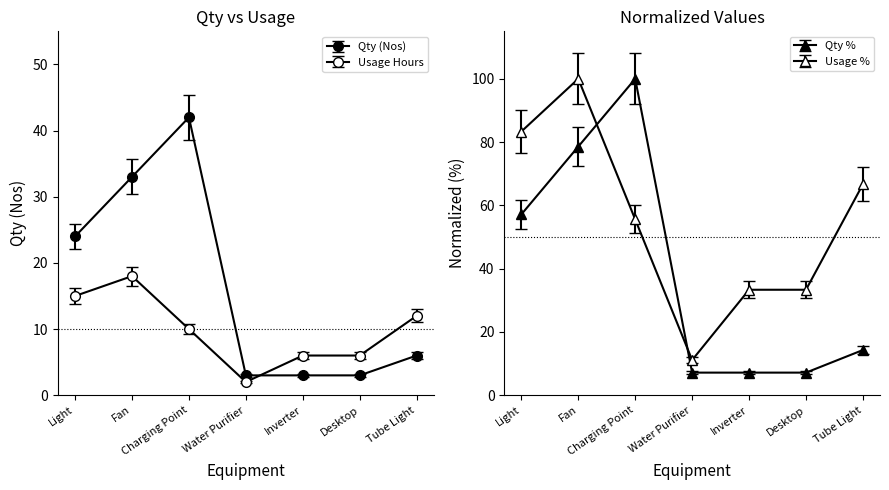

Count the Usage Hours values in the range 6 to 15.

5